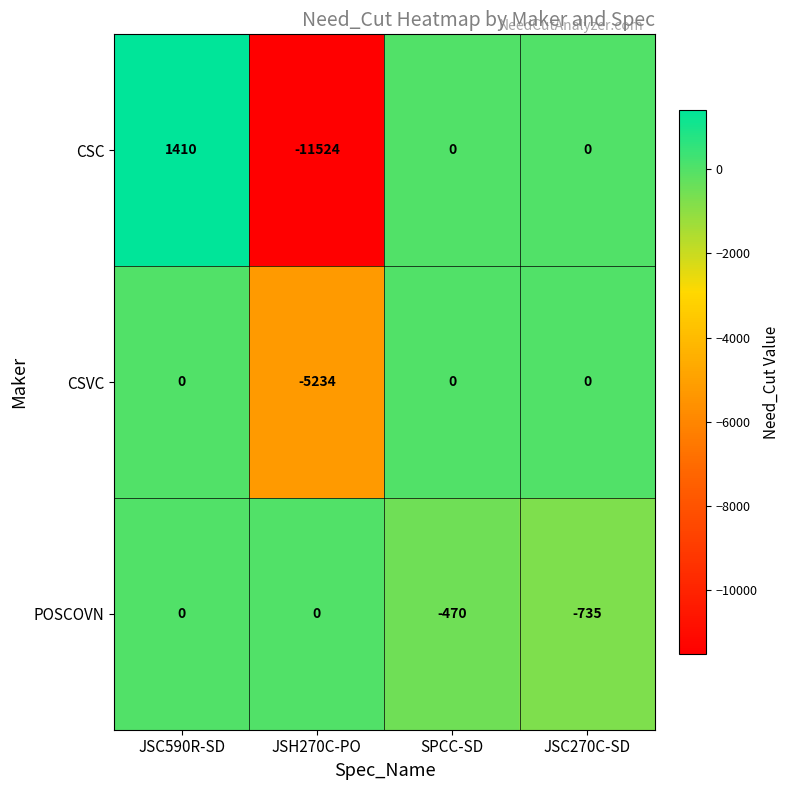

Reading left to right, what are all the values shown in this chart?

CSC: 1410	-11524	0	0
CSVC: 0	-5234	0	0
POSCOVN: 0	0	-470	-735